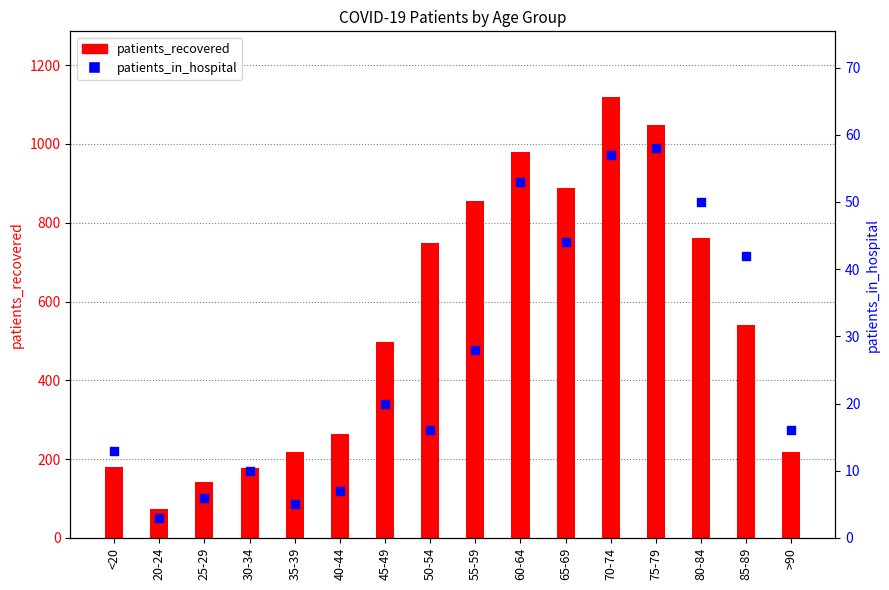

Which series has the largest total across all categories?

patients_recovered